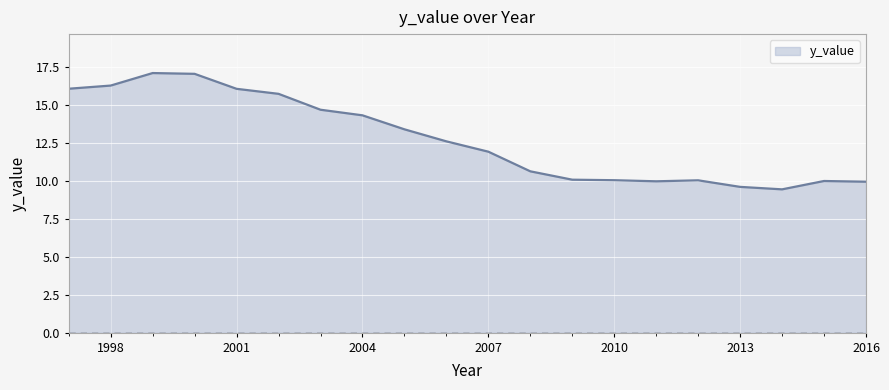

What is the difference between the maximum and minimum values?

7.7